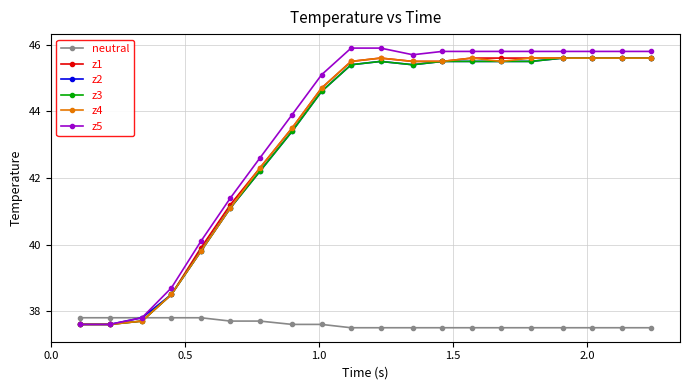

What is the minimum value shown in the chart?

37.5